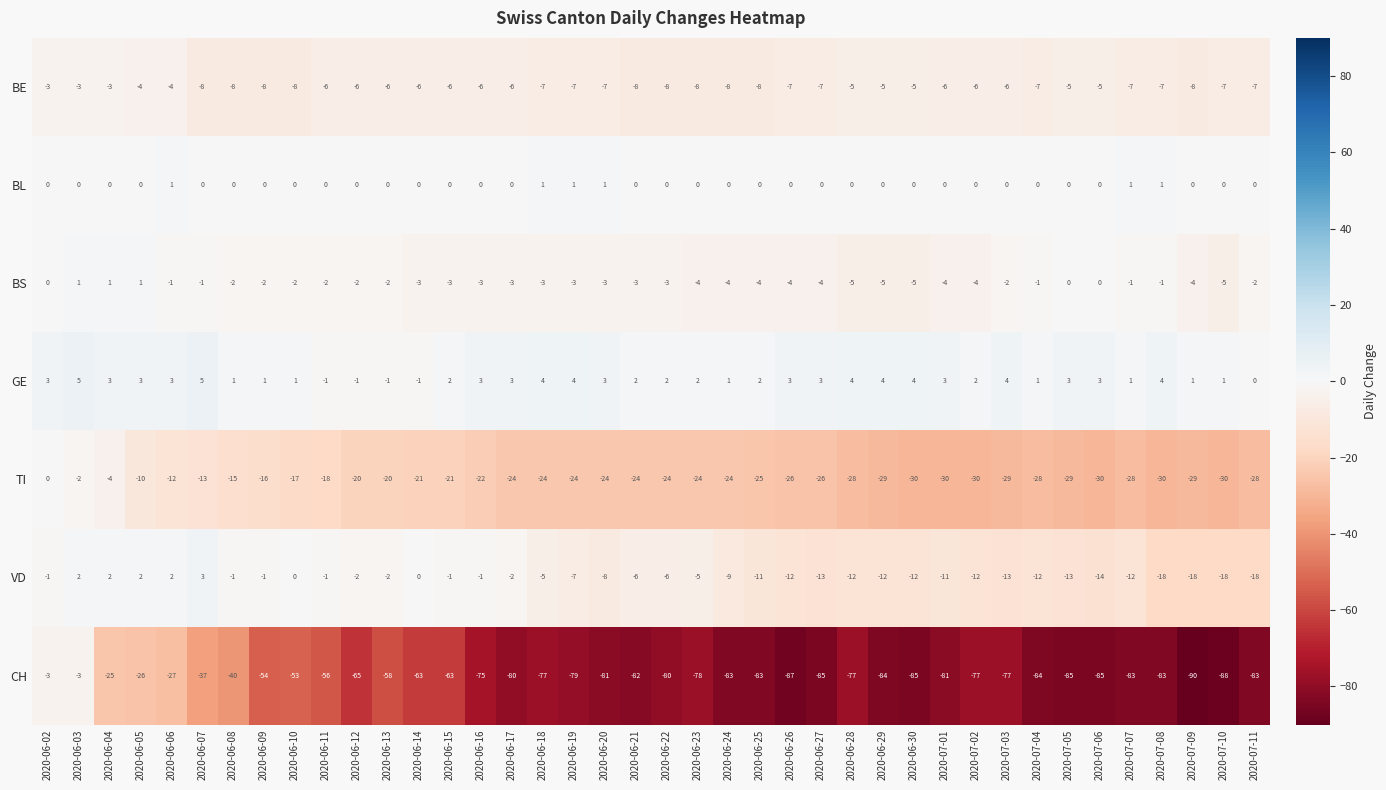

What is the average value of the CH series?

-68